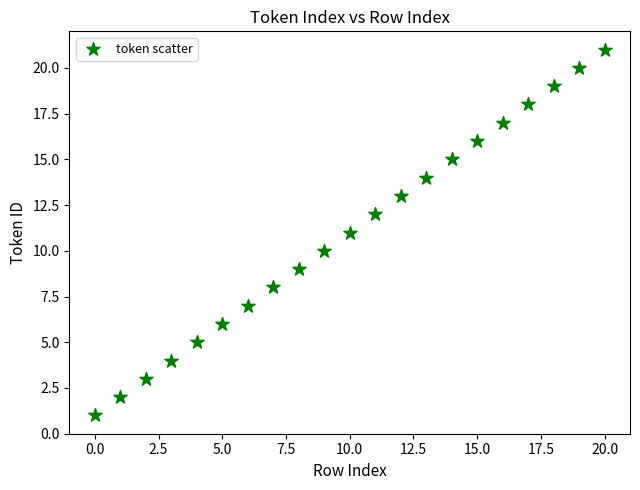

What is the range of Y values (max minus min)?

20